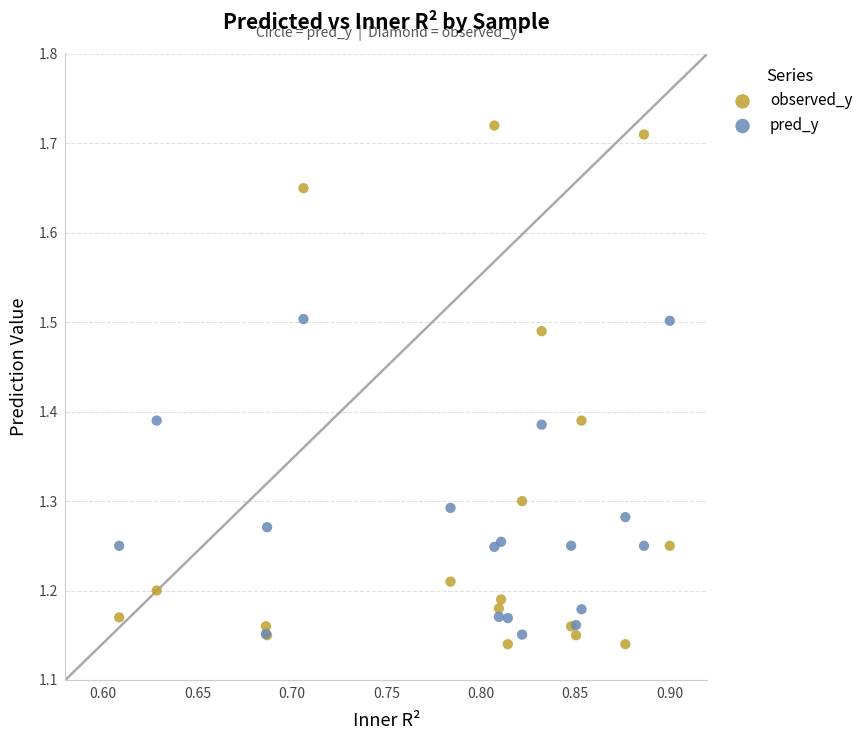

What is the X range (max minus min) for the scatter plot?

0.3